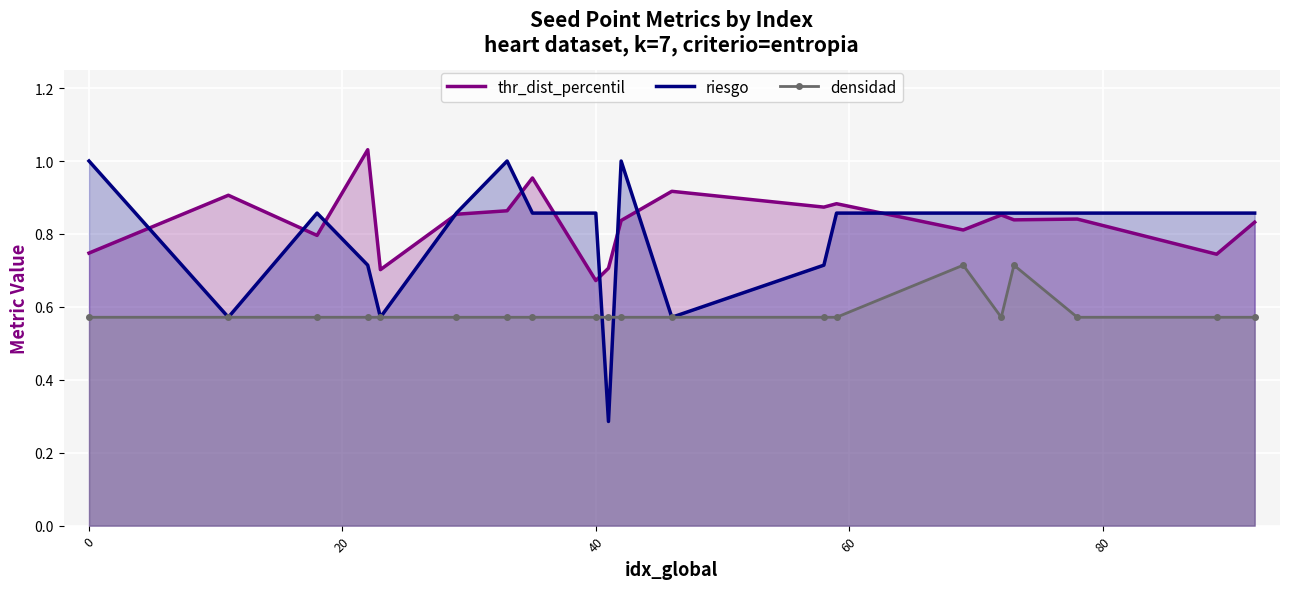

True or false: thr_dist_percentil has more than 0 points higher than both neighbors.

True